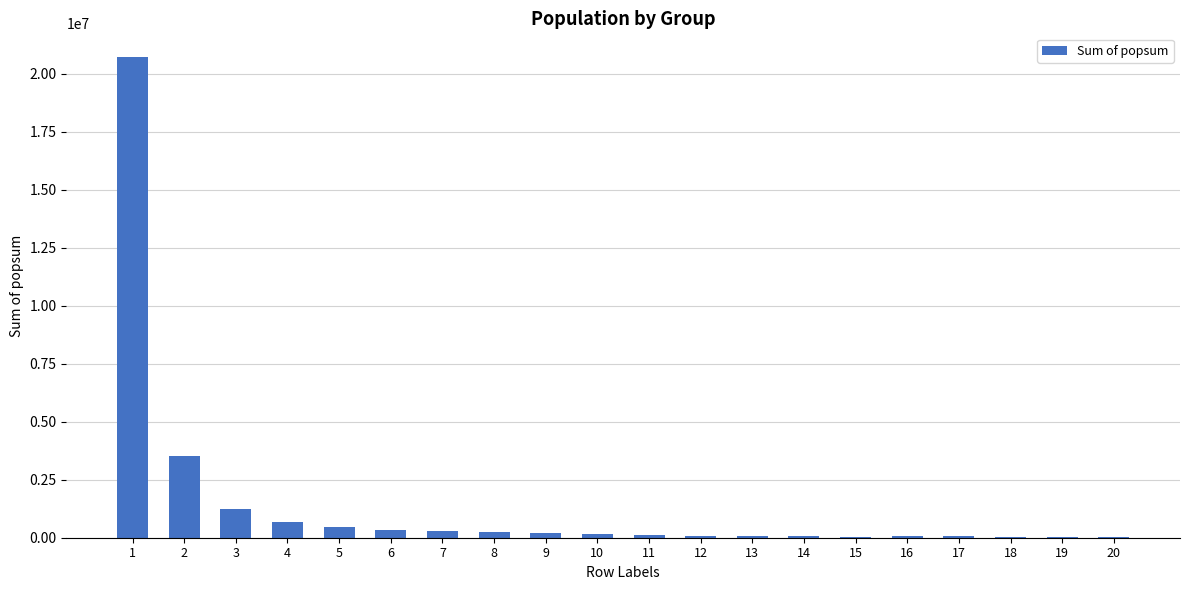

How many values exceed 156121?

10